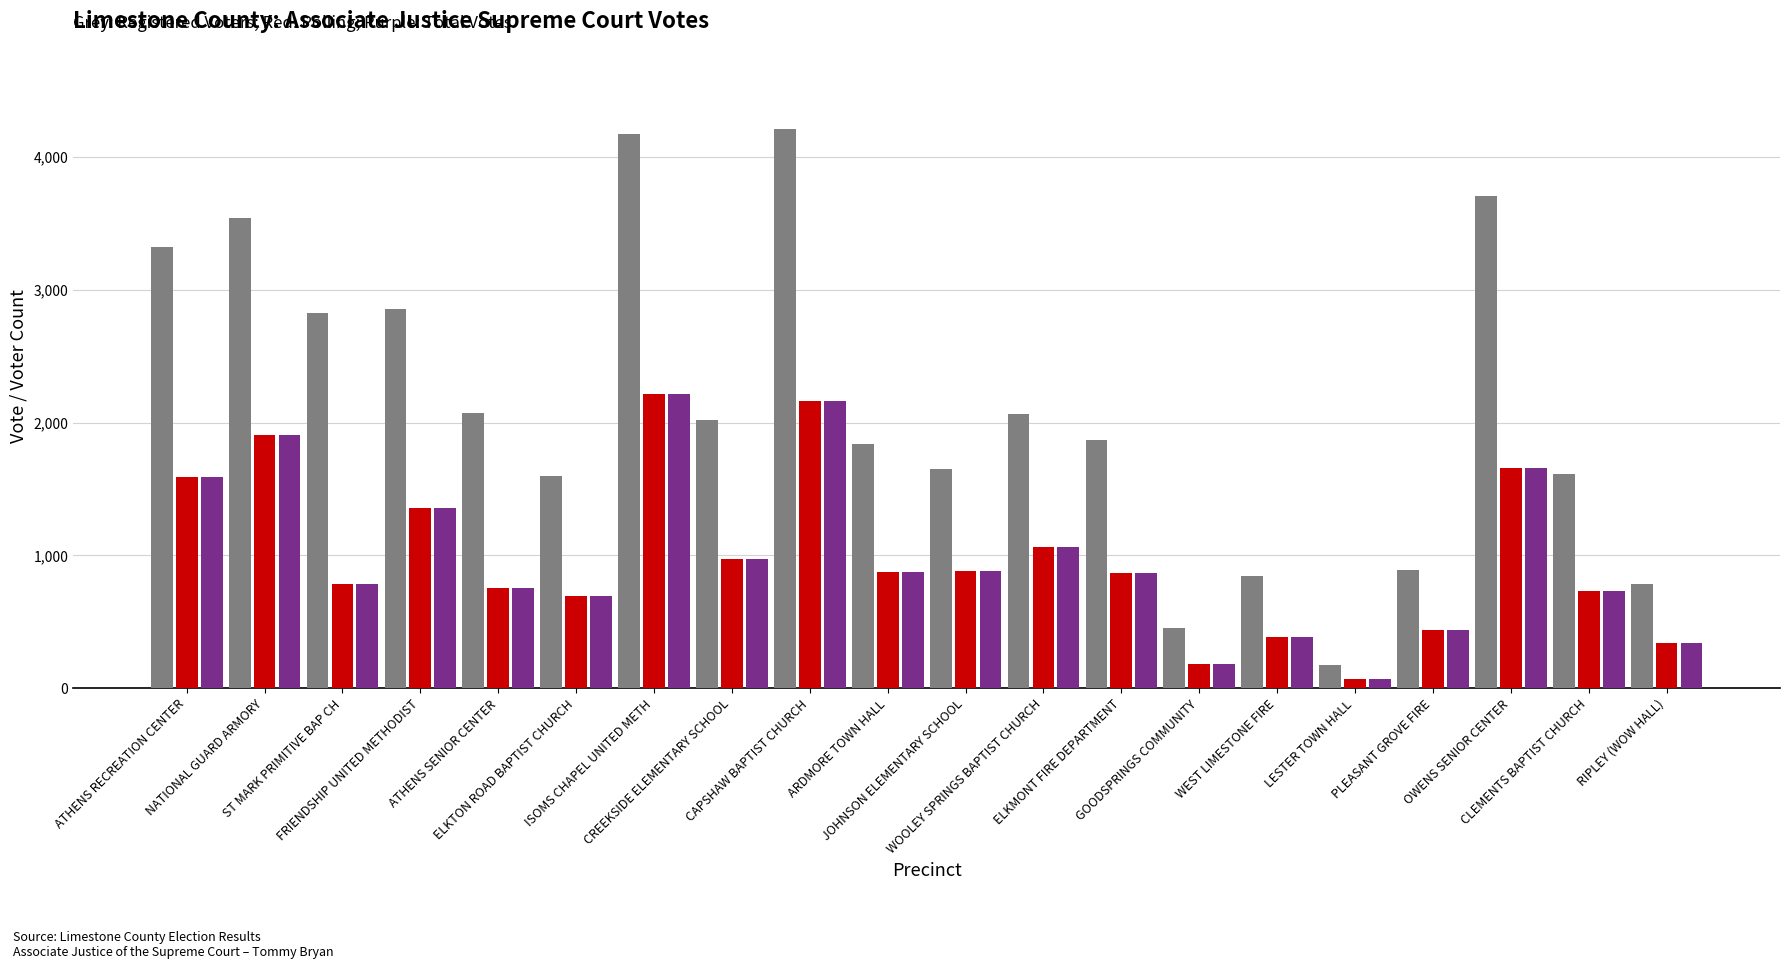

What is the greatest value displayed?

4216